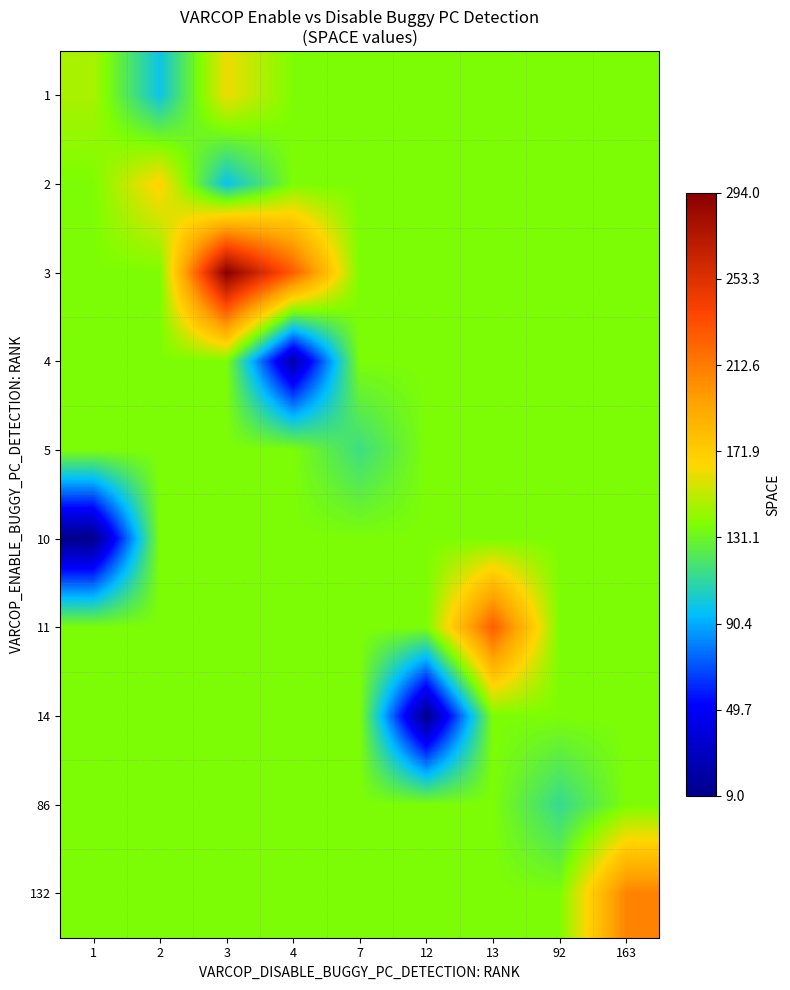

At which category is the sum across all series the highest?

3